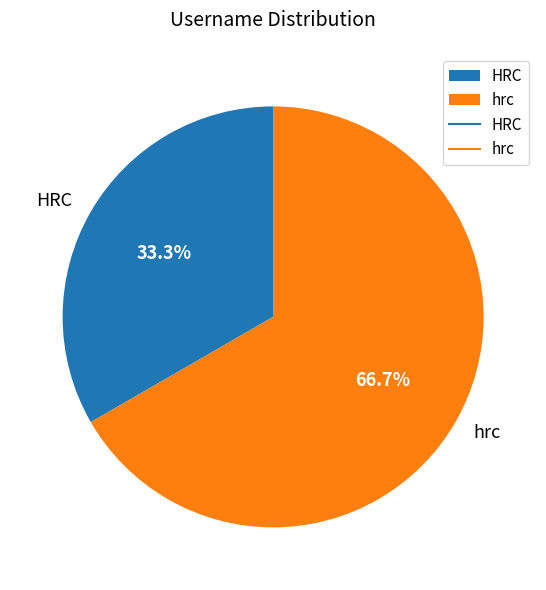

Which category has the biggest portion of the pie?

hrc